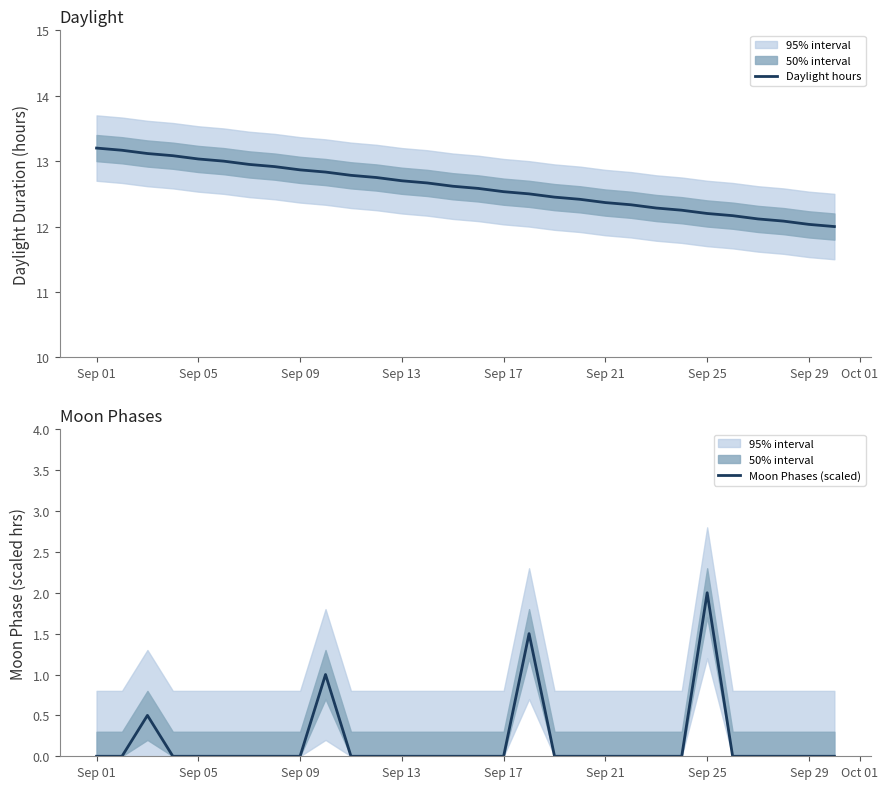

True or false: Daylight hours has a value of 18.0 at Sep 01.

False